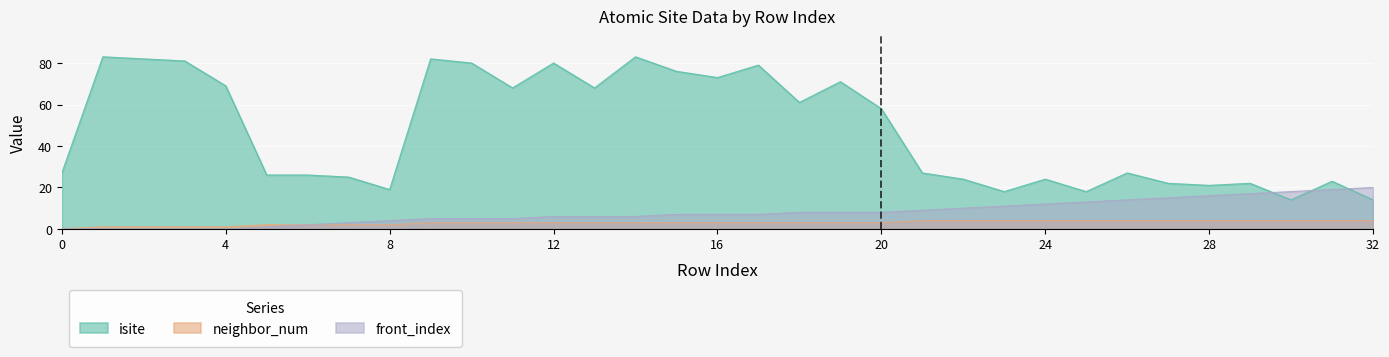

How many times do isite and front_index cross each other?

3